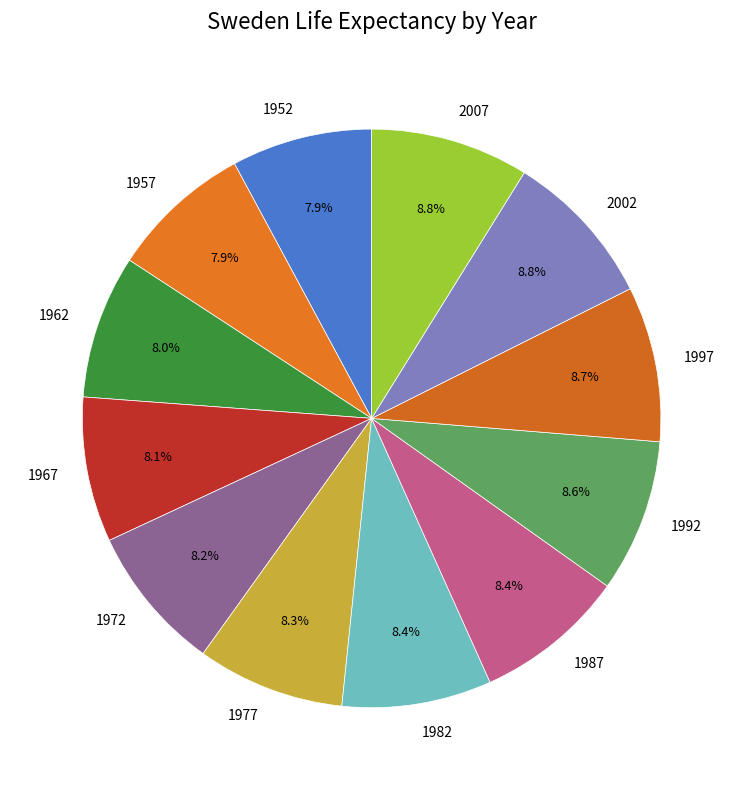

How many segments does this pie chart have?

12